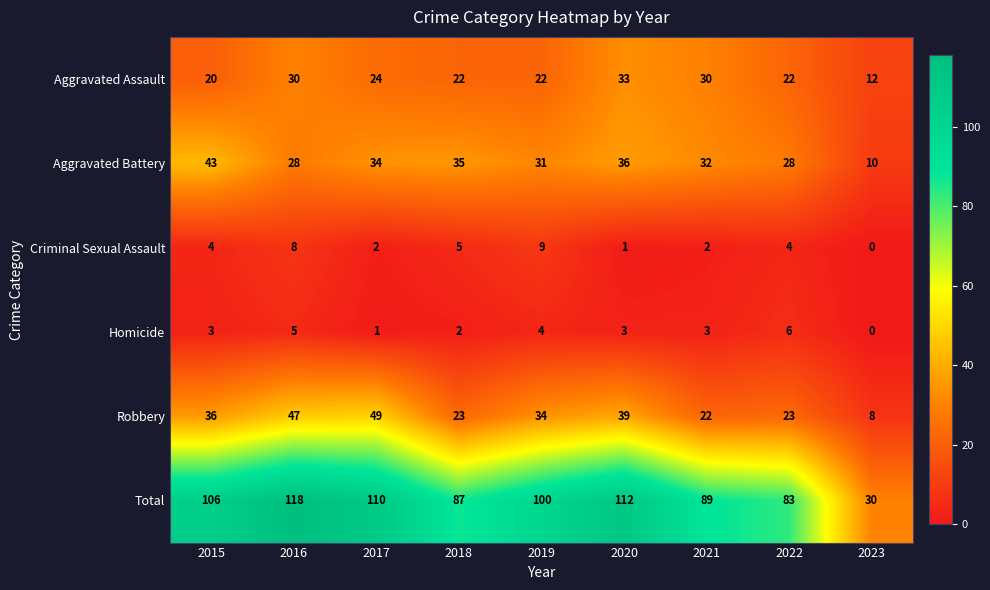

At how many categories does at least one series exceed 38?

8